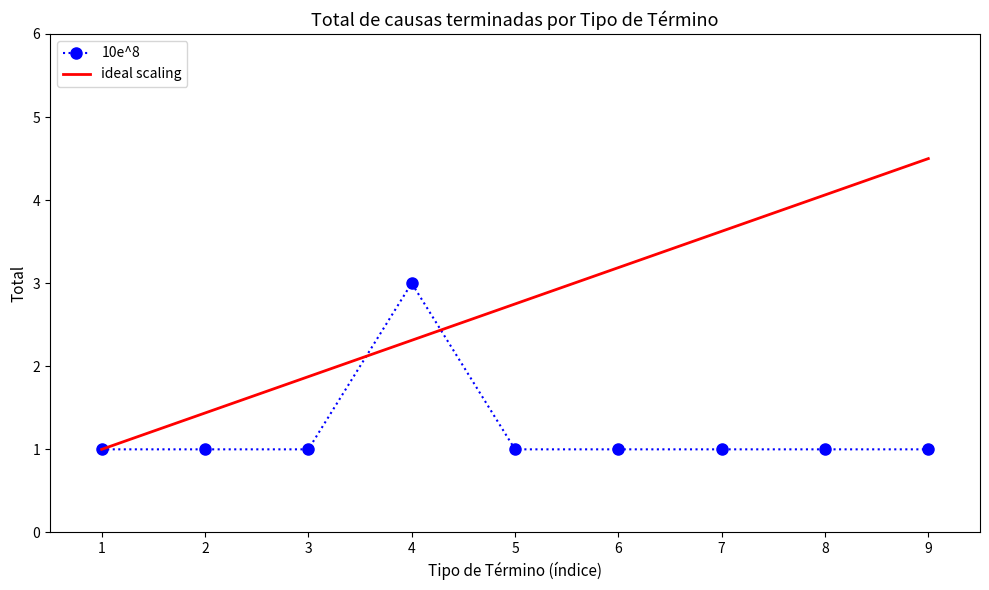

What is the highest value of the 10e^8 series?

3